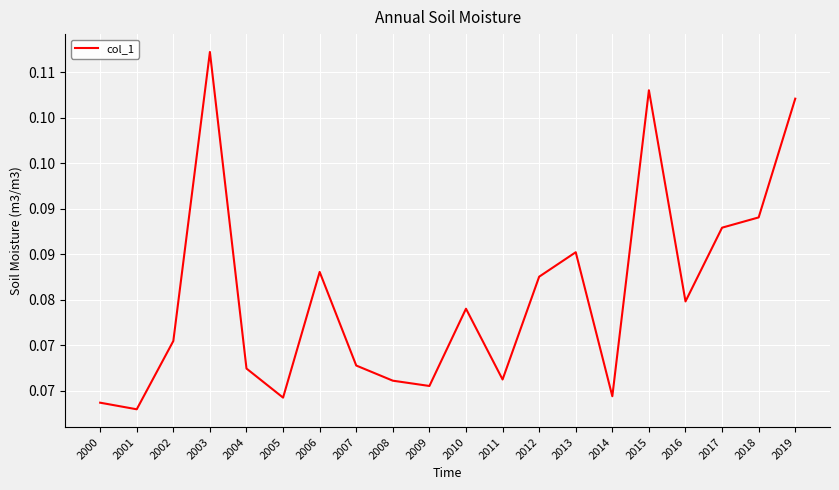

Does the chart have visible grid lines?

Yes